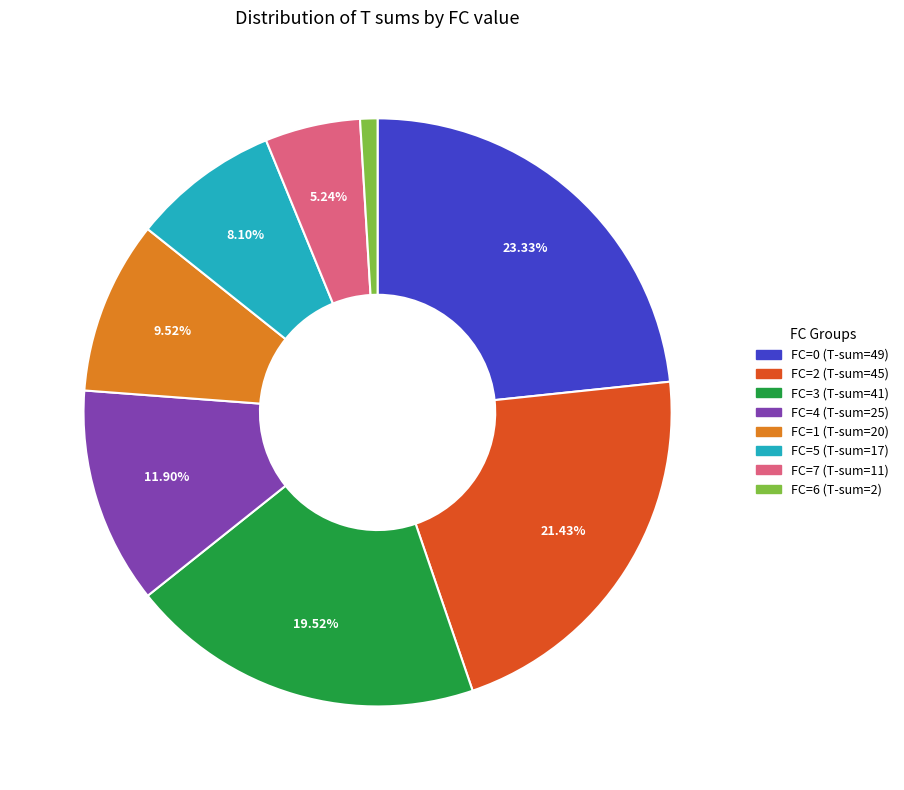

Does any single category account for the majority?

No